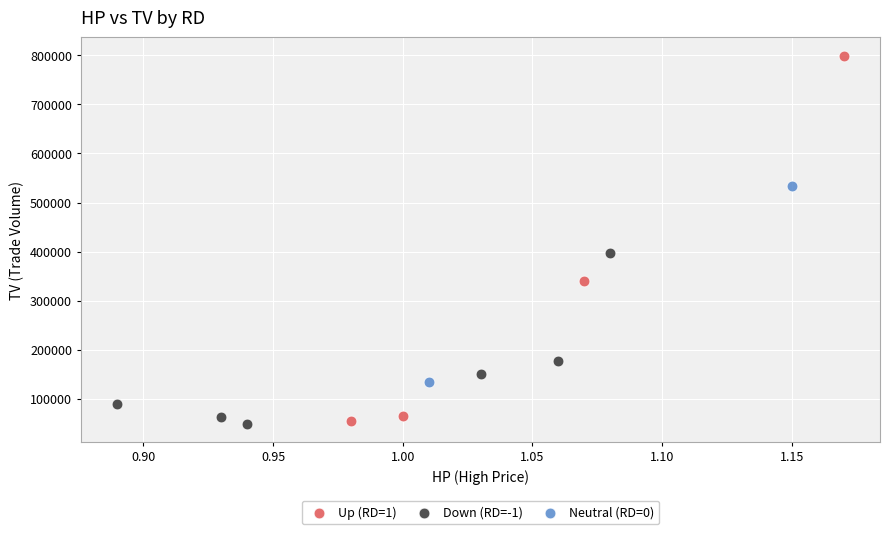

What are all the series names shown in the legend?

Up (RD=1), Down (RD=-1), Neutral (RD=0)